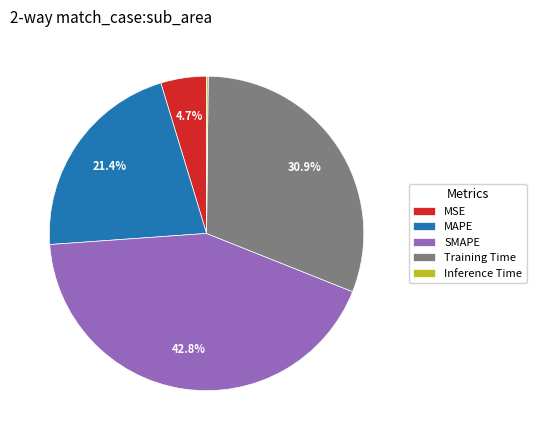

True or false: SMAPE accounts for 33% of the total.

False